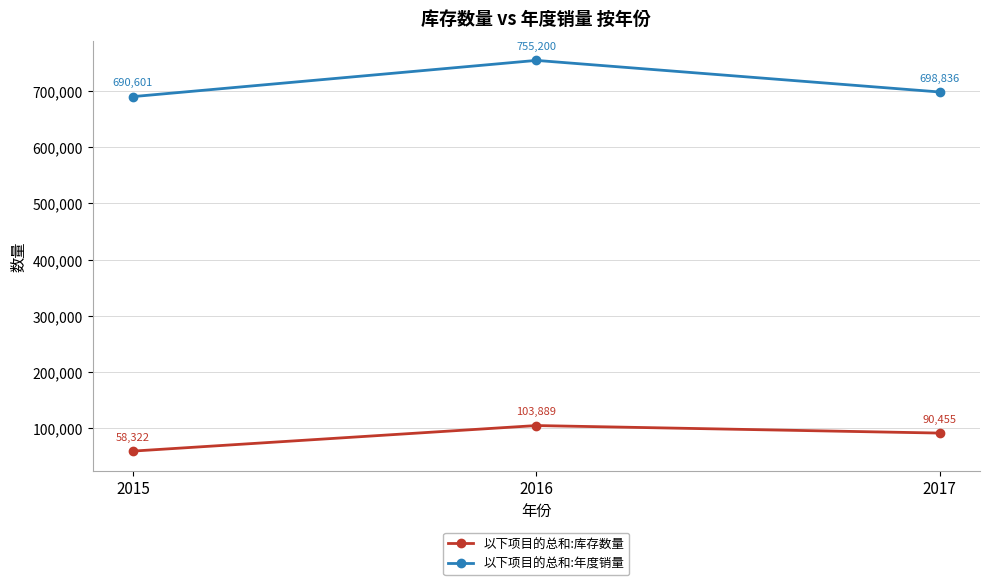

Count the number of data series in this chart.

2